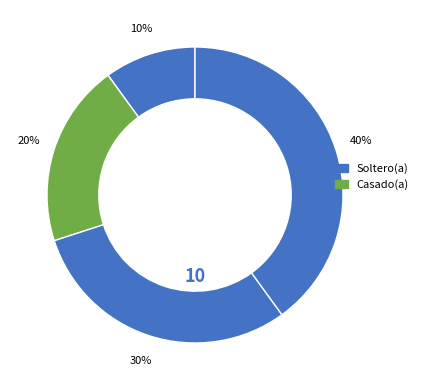

To the nearest percent, what is the average slice percentage?

25%